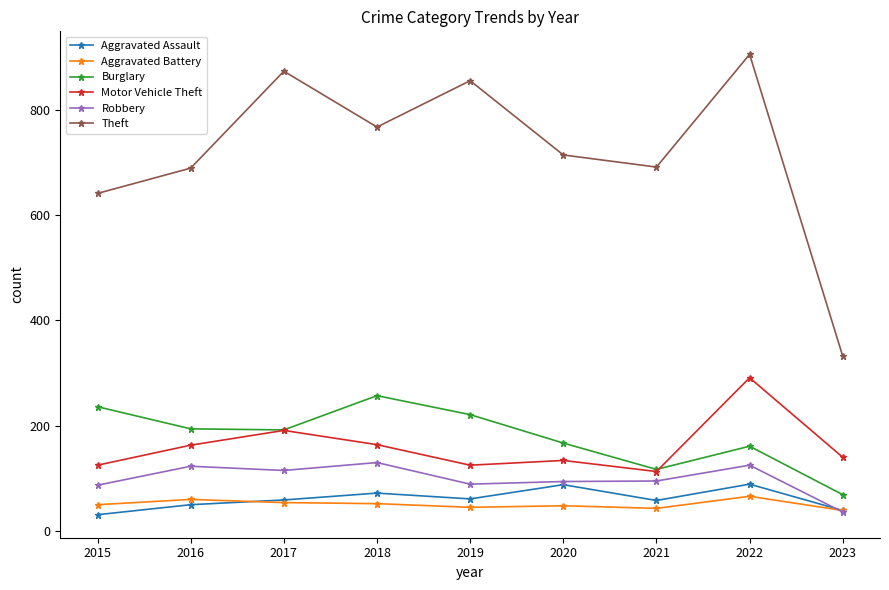

At which category does Burglary reach its first local peak?

2018